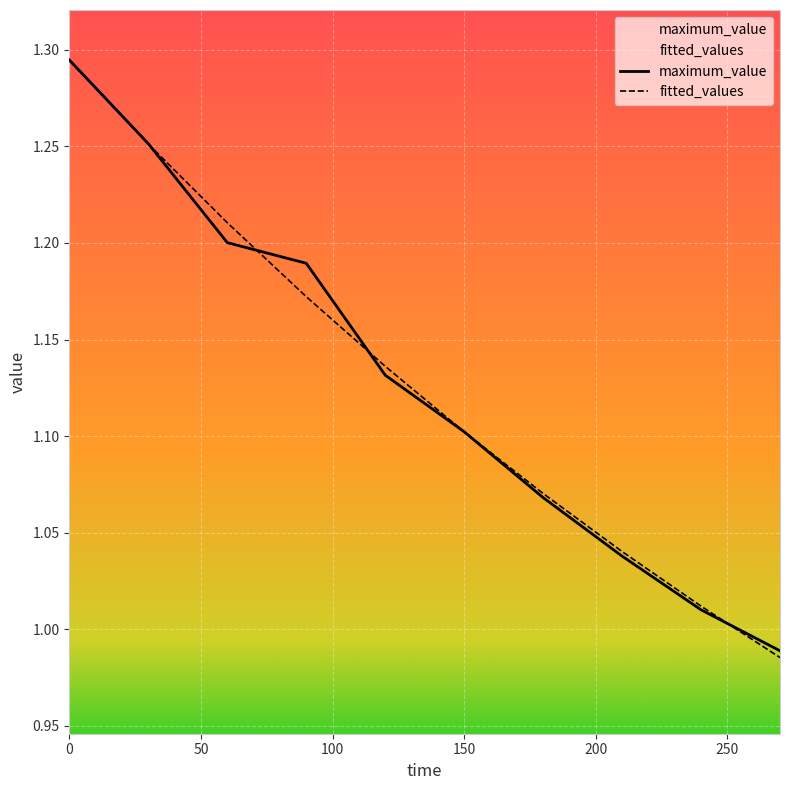

What is the lowest value of the maximum_value series?

1.0